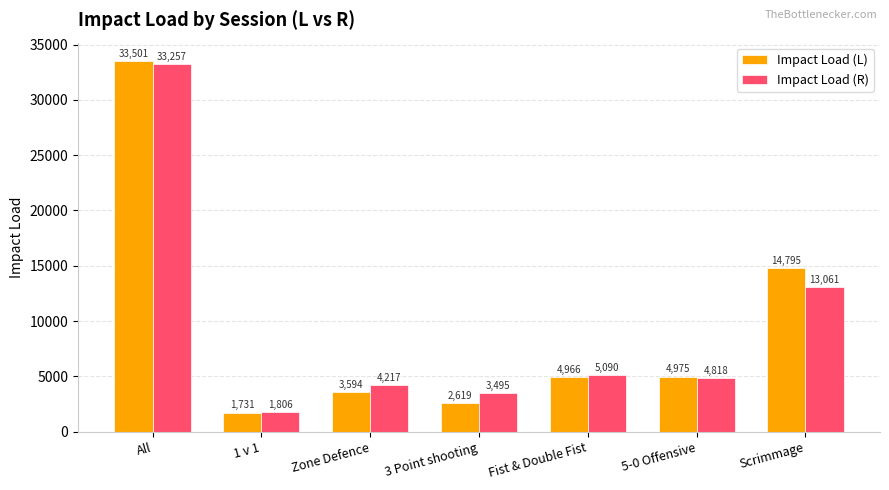

List the labels in order of Impact Load (L) value, largest first.

All, Scrimmage, 5-0 Offensive, Fist & Double Fist, Zone Defence, 3 Point shooting, 1 v 1